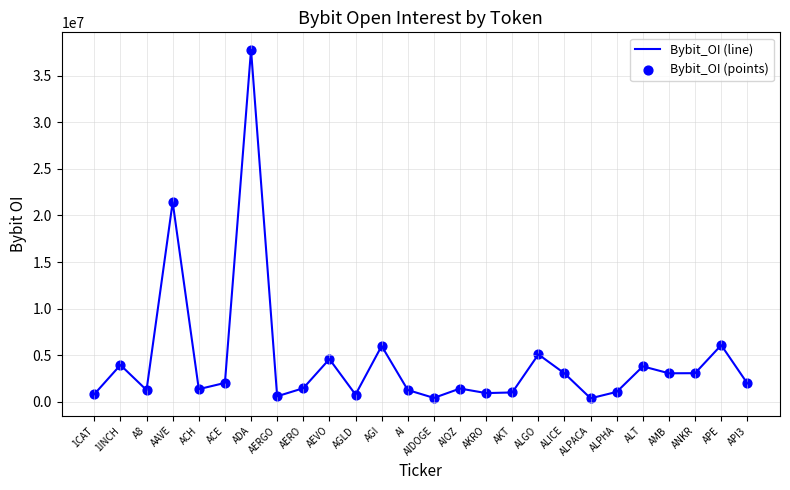

Which has a higher value, 1CAT or ACE?

ACE